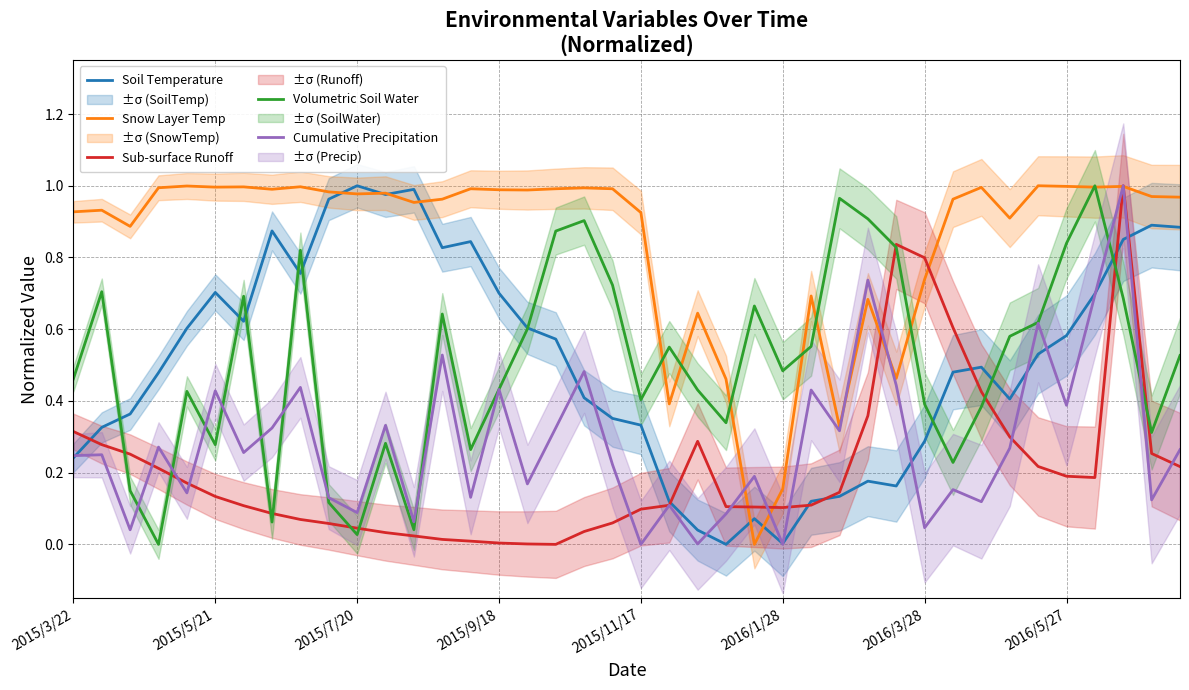

Which series has the widest spread of values?

Soil Temperature